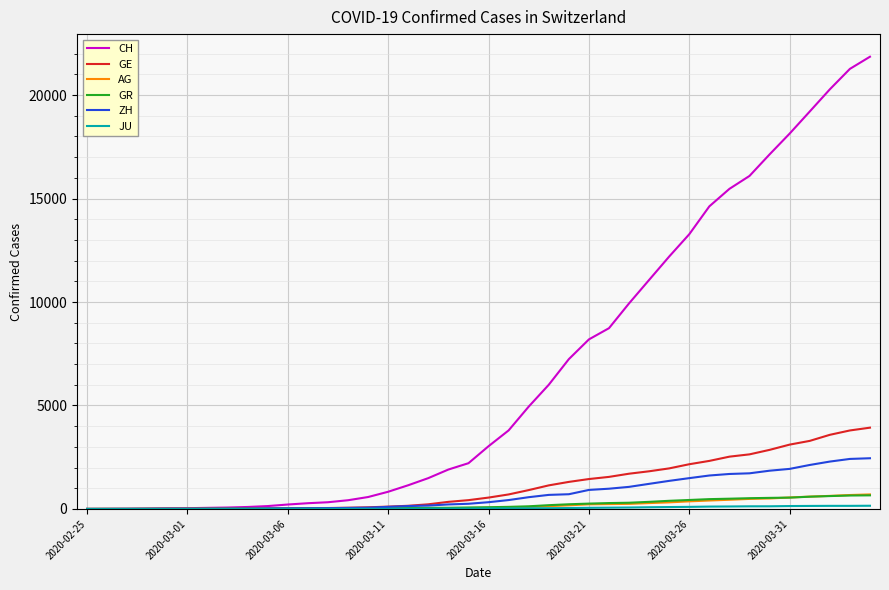

Is this an area chart (filled region under the line)?

No